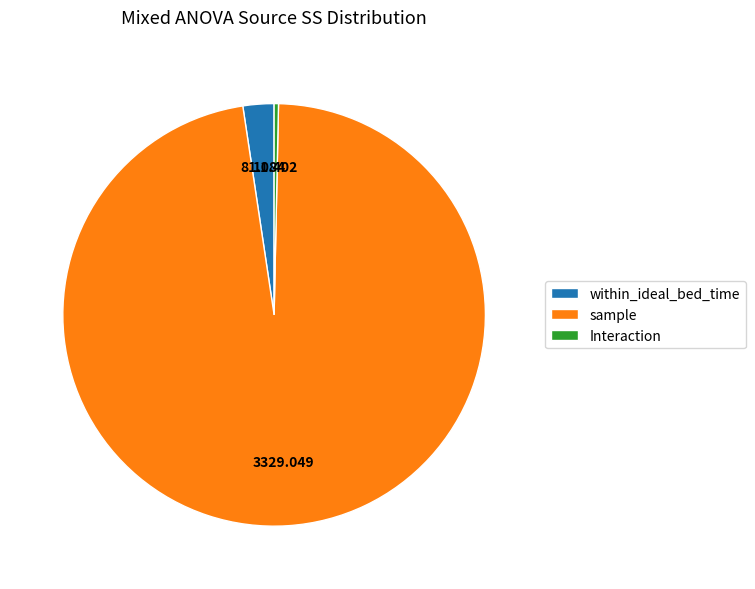

Approximately how many times larger is the value at sample compared to Interaction?

292.0